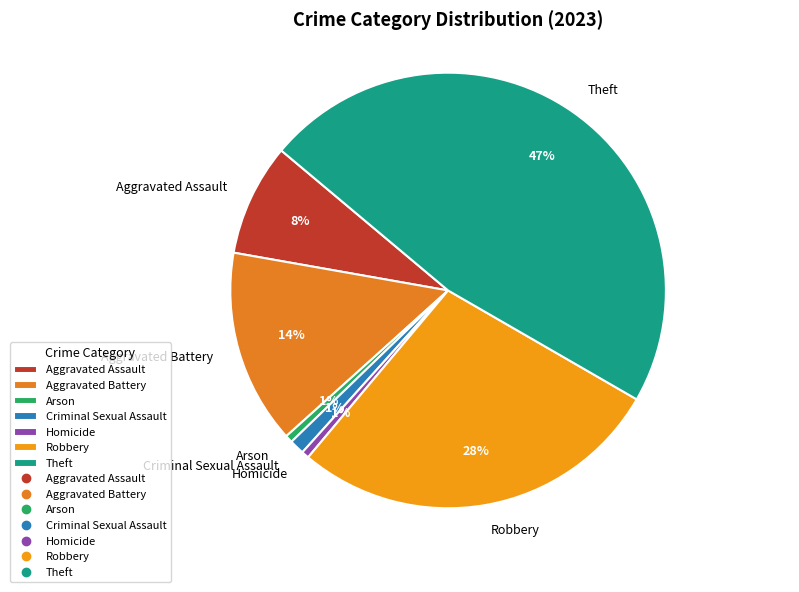

Which has a higher value, Theft or Criminal Sexual Assault?

Theft